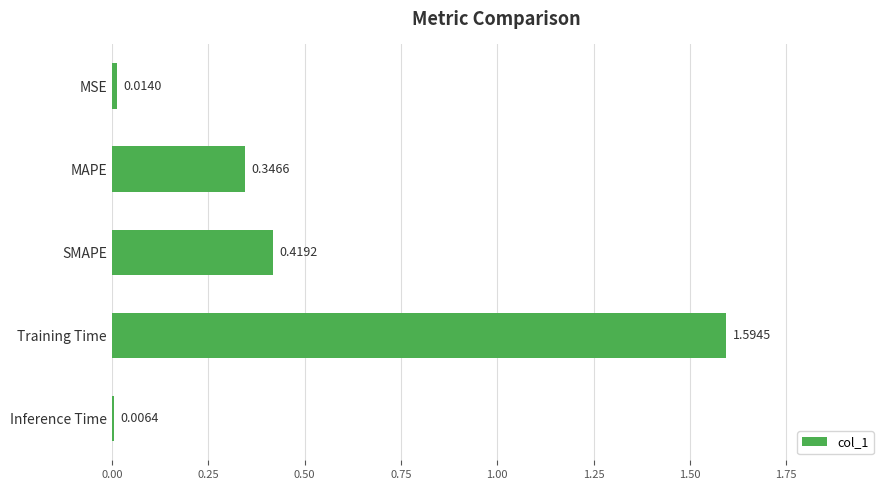

Which label corresponds to the largest value in the chart?

Training Time